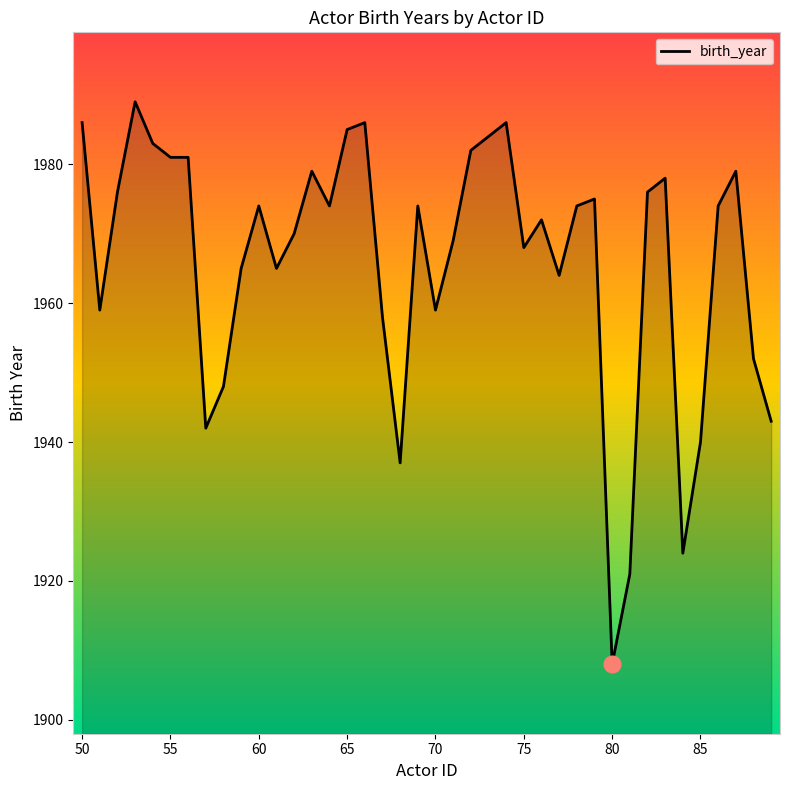

What is the minimum value shown in the chart?

1908